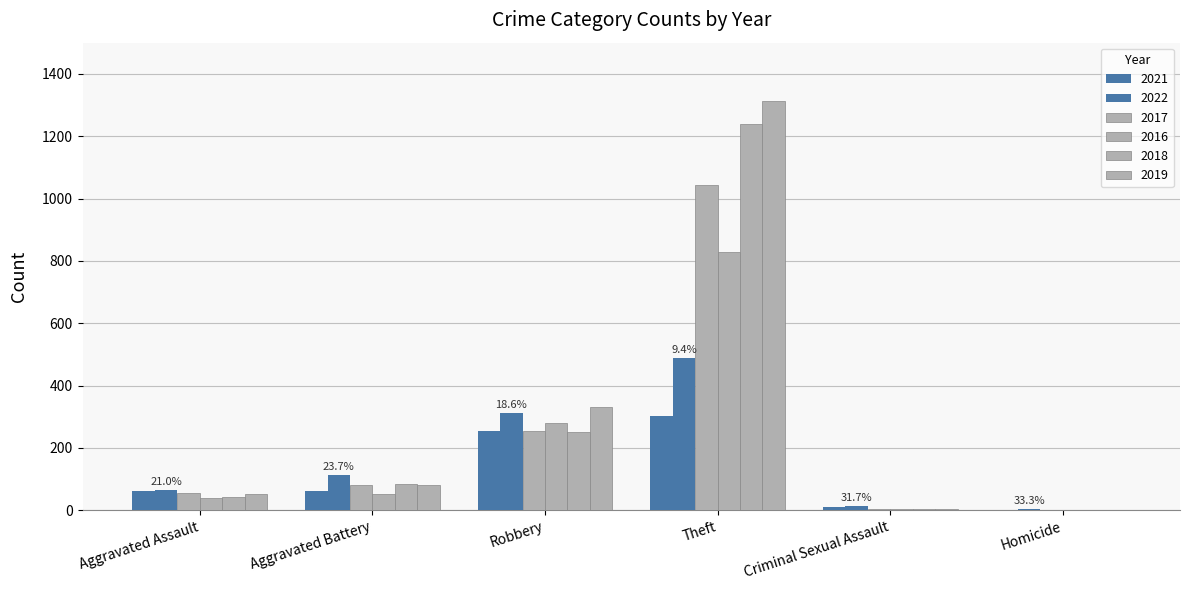

What is the average value of the 2022 series?

166